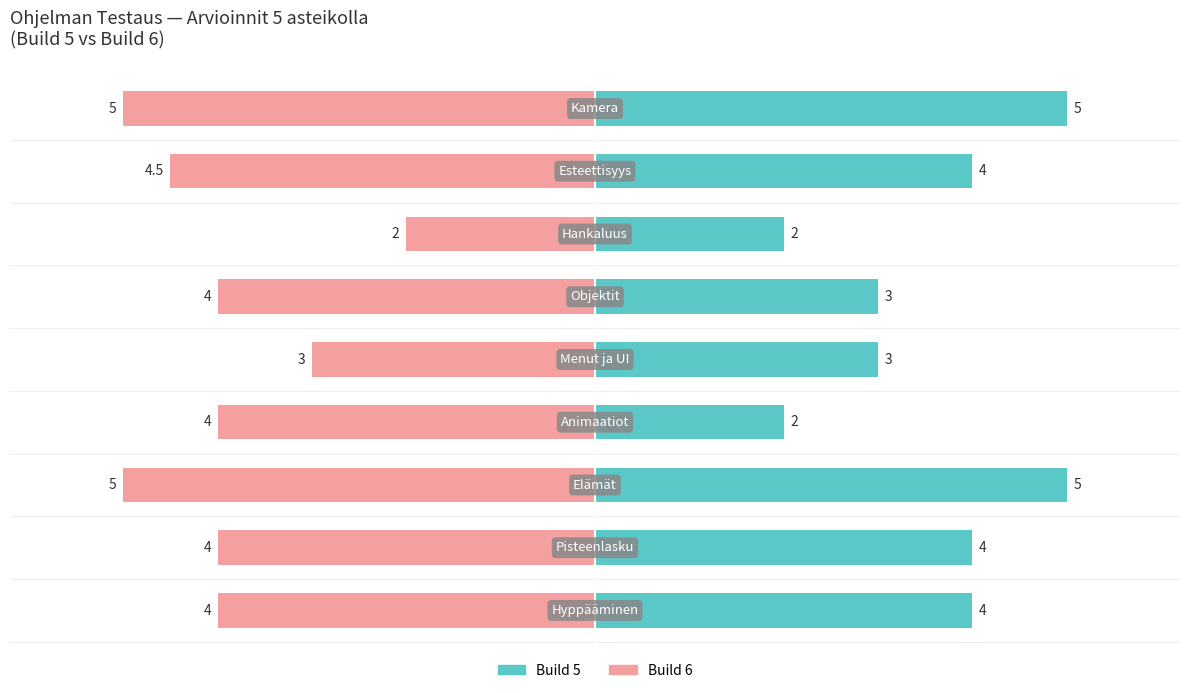

How many Build 5 values are between 3 and 4?

5